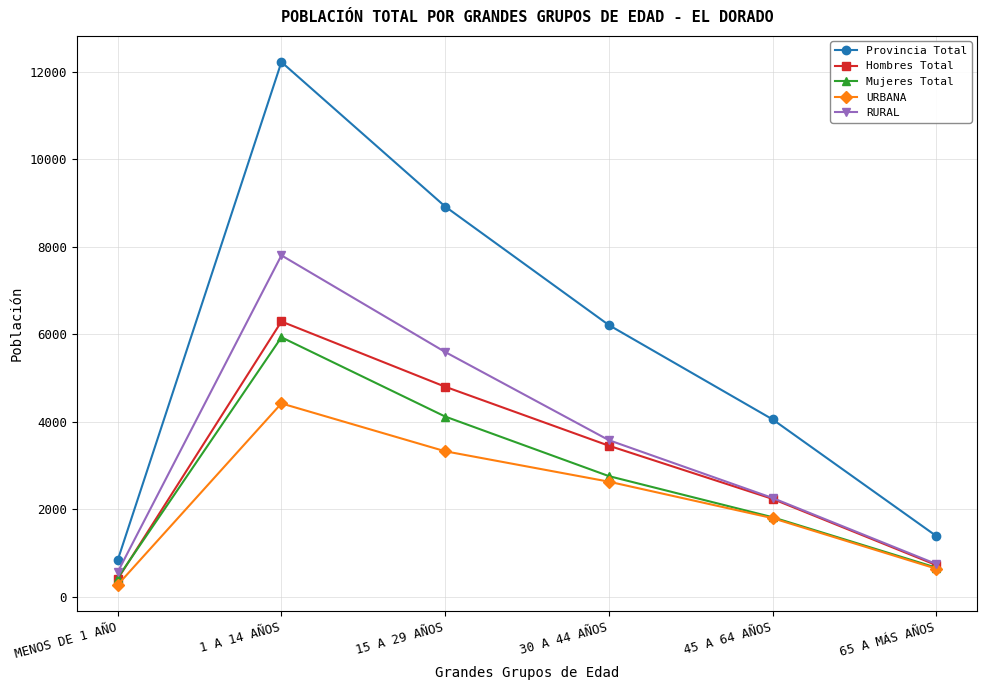

Which series has the largest total across all categories?

Provincia Total